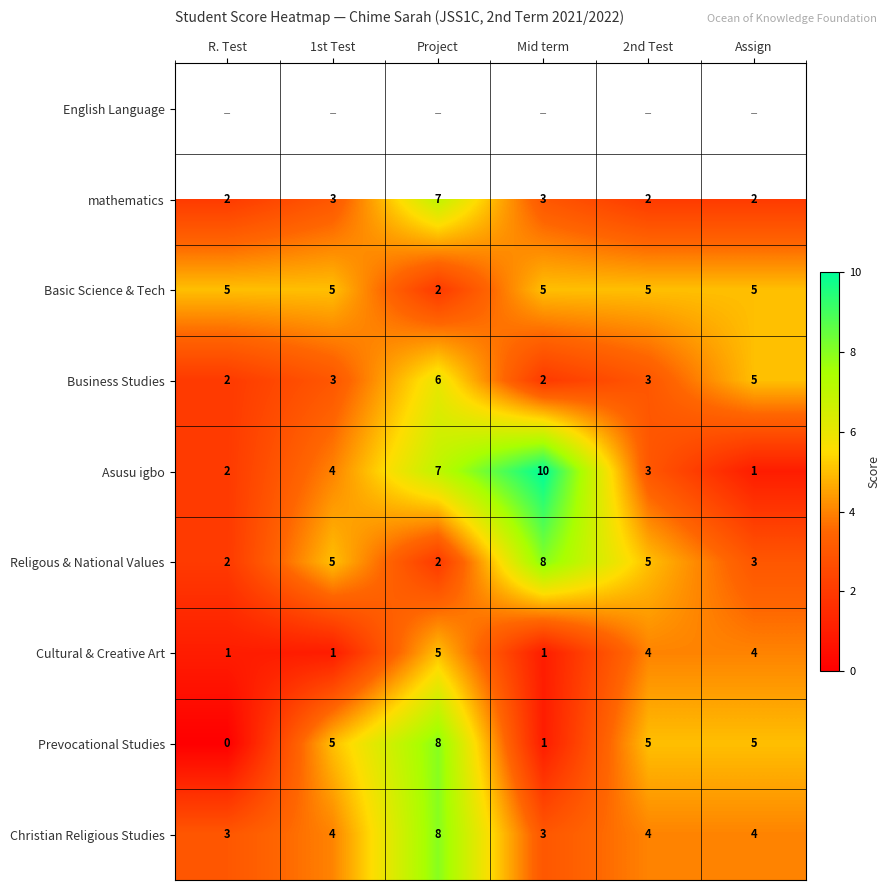

What is the difference between the maximum and minimum values in the Prevocational Studies series?

8